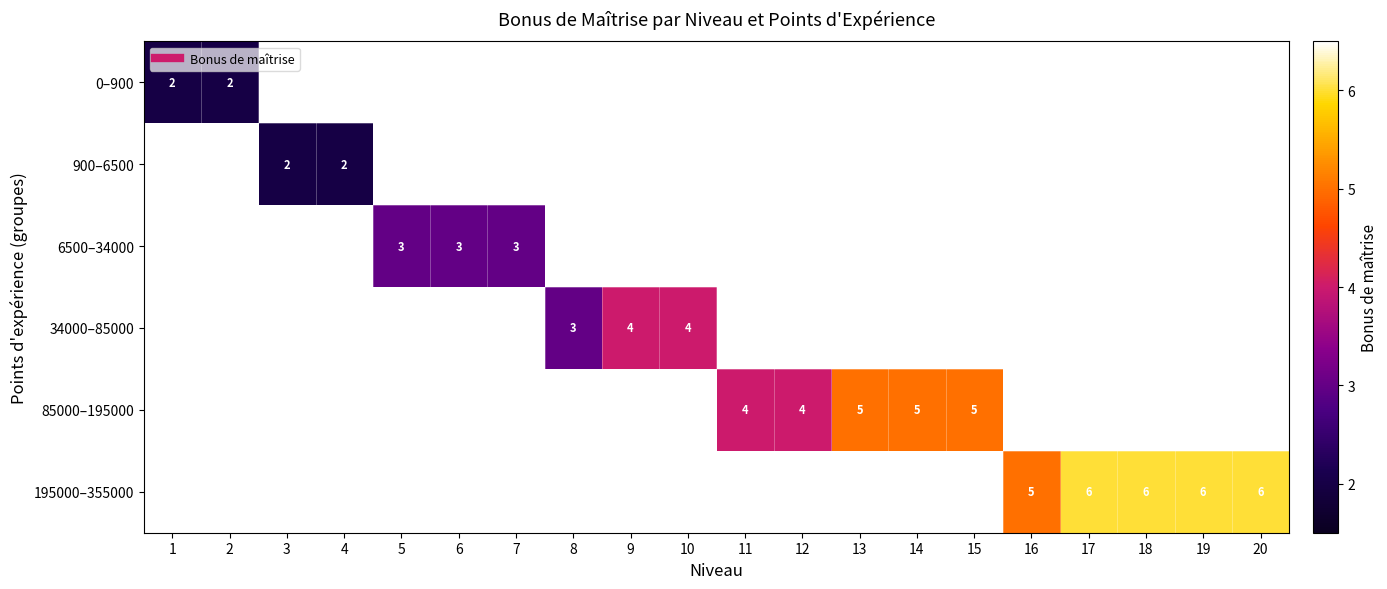

Between 12 and 14, which series saw the biggest shift?

85000–195000